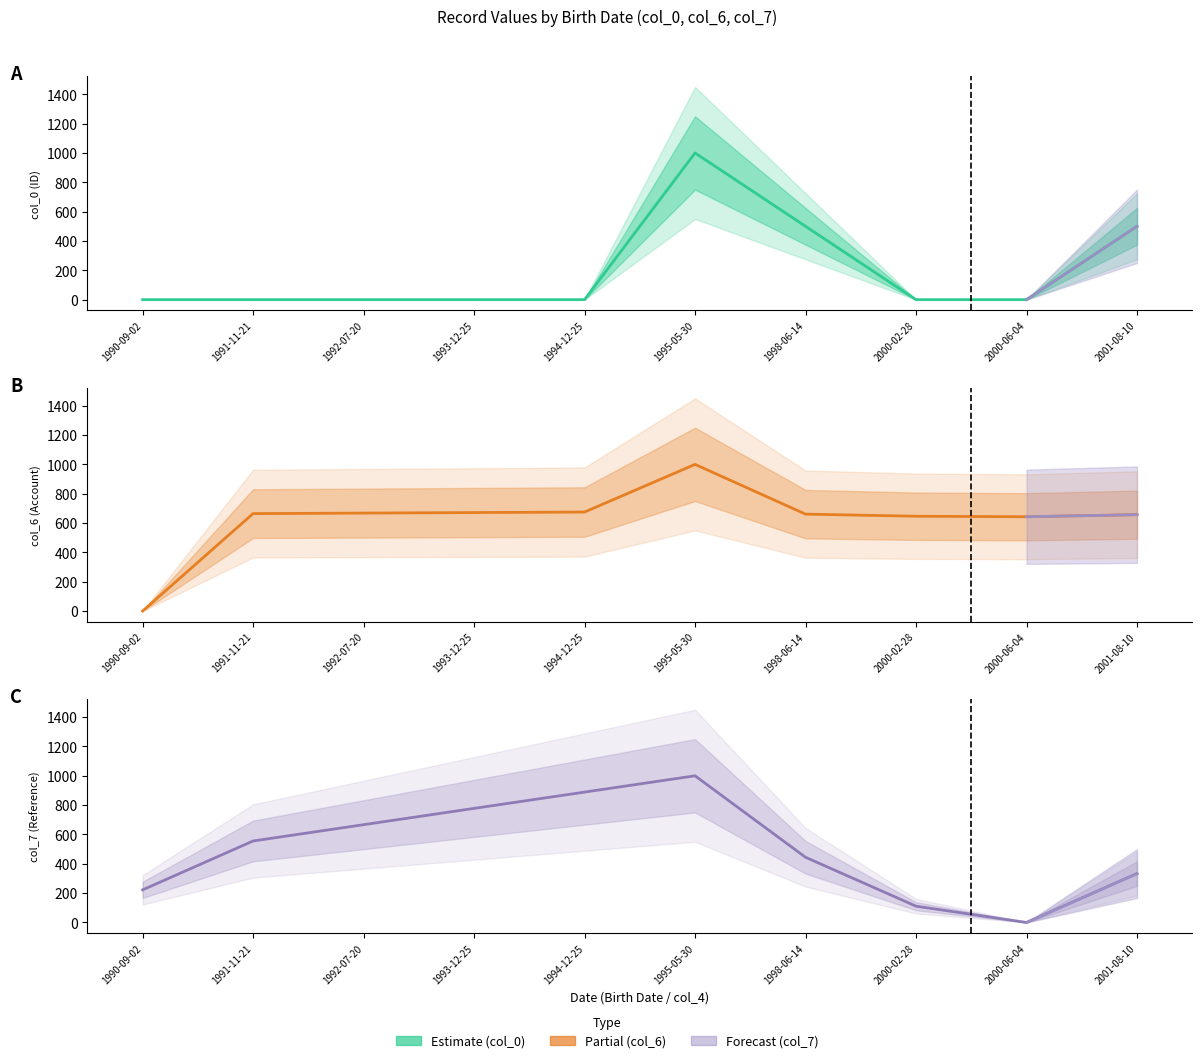

The value of col_7 (Reference) at 1993-12-25 is 1330.3. True or false?

False